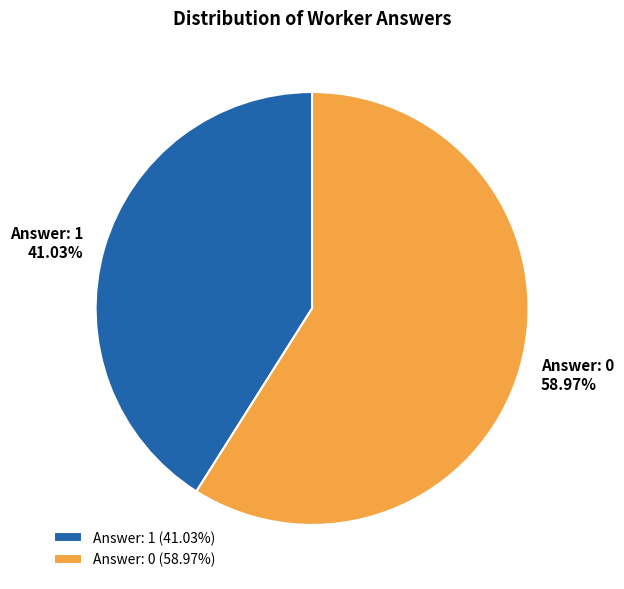

Which has a higher value, Answer: 0 or Answer: 1?

Answer: 0